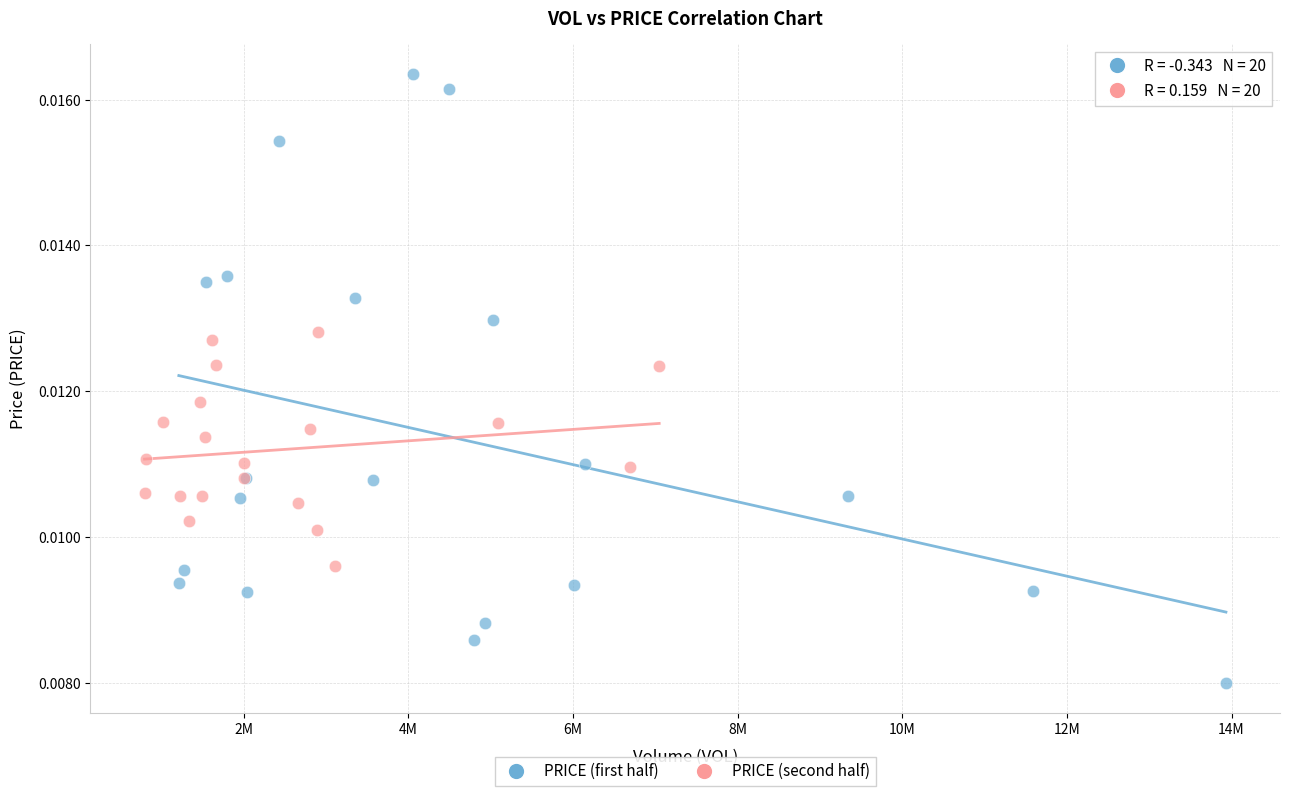

Which series contains the lowest Y value?

PRICE (first half)